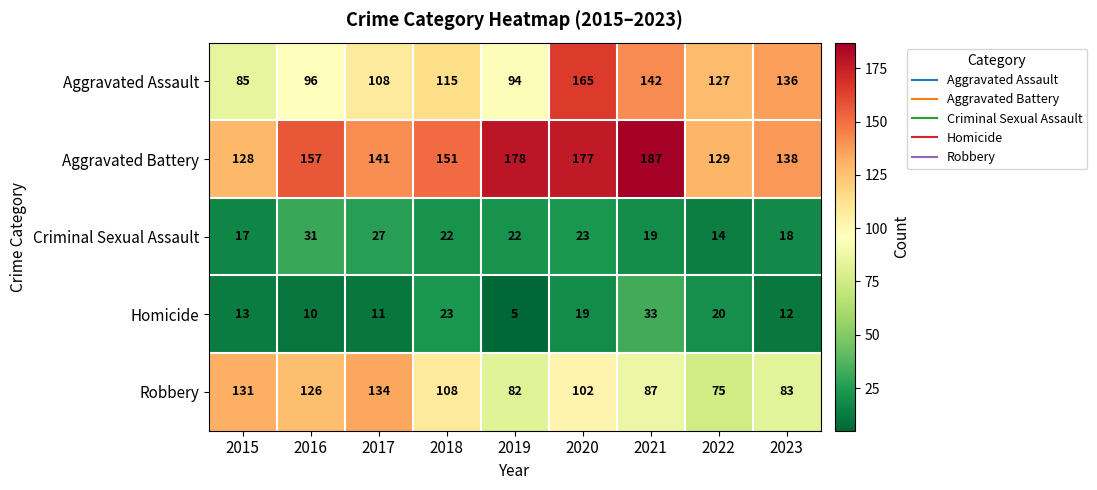

What is the difference between the highest and lowest values at 2019?

173